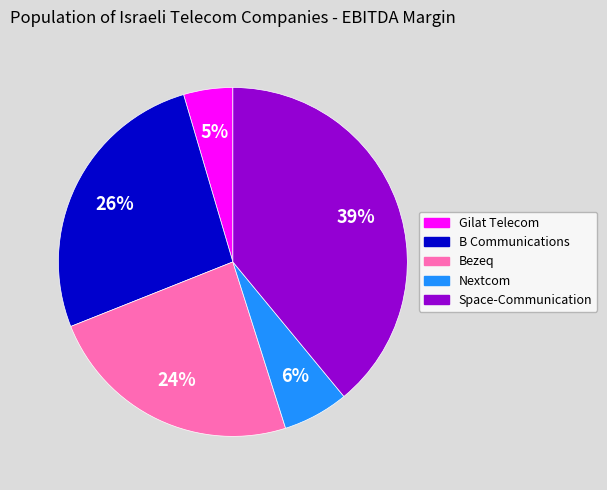

What is the largest slice in the pie chart?

Space-Communication